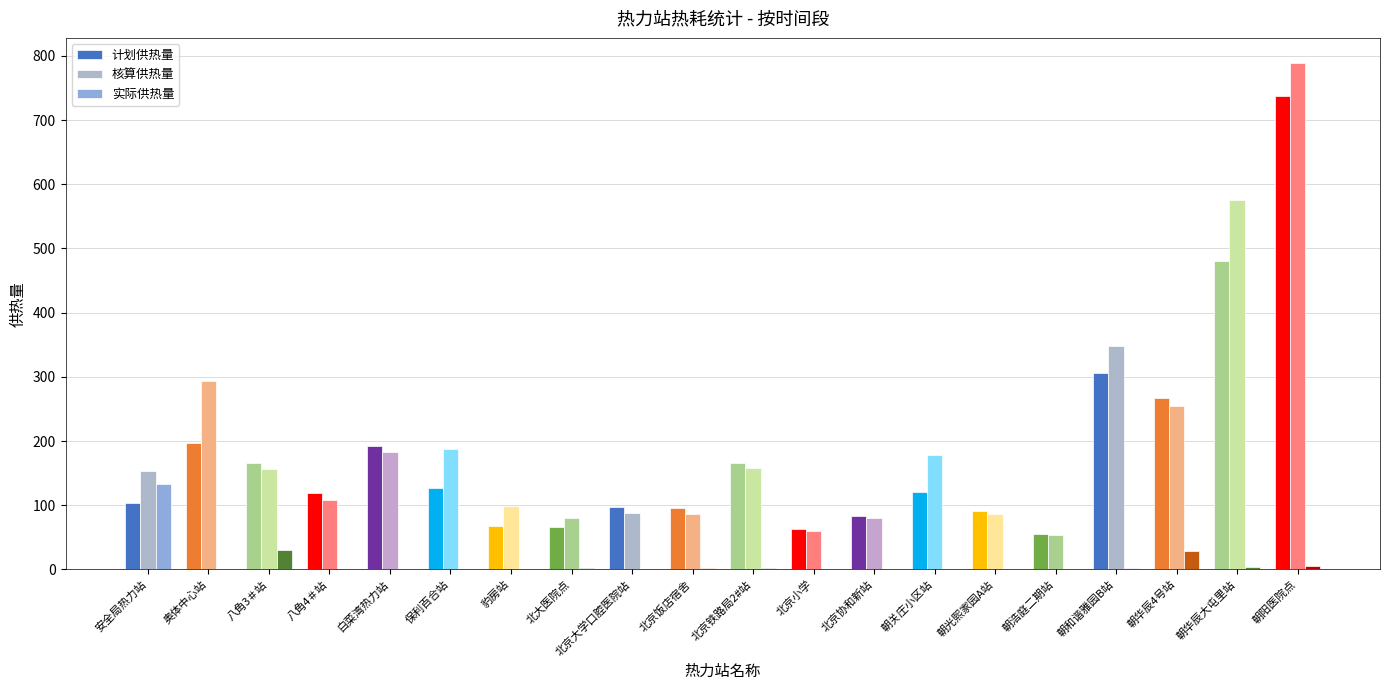

List the labels in order of 计划供热量 value, largest first.

朝阳医院点, 朝华辰大屯里站, 朝和谐雅园B站, 朝华辰4号站, 奥体中心站, 白菜湾热力站, 北京铁路局2#站, 八角3＃站, 保利百合站, 朝关庄小区站, 八角4＃站, 安全局热力站, 北京大学口腔医院站, 北京饭店宿舍, 朝光熙家园A站, 北京协和新站, 豹房站, 北大医院点, 北京小学, 朝浩庭二期站